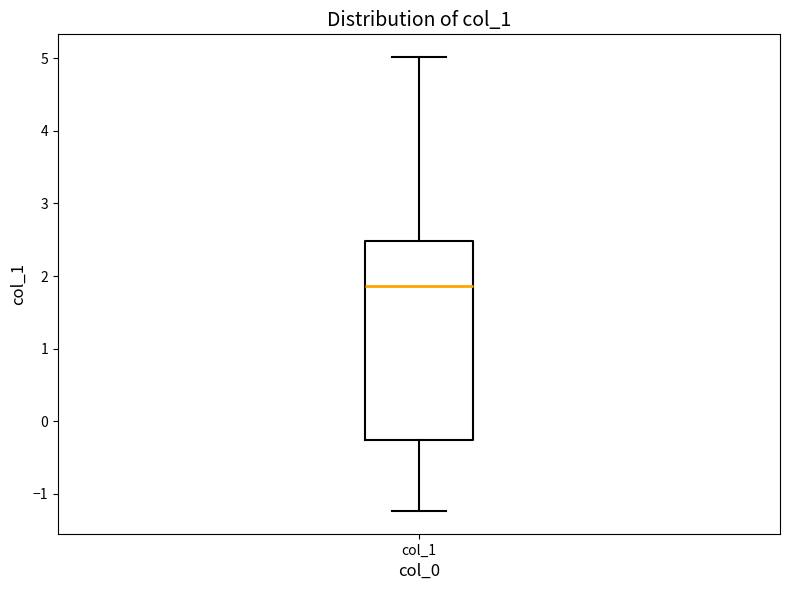

Transcribe this box plot: give where the median line is, the range the box spans, and where the two whiskers end, as read against the y-axis. The values are not printed on the chart, so give them approximately, as read against the axis.

median 1.9, box -0.3 to 2.5, whiskers -1.2 to 5.0